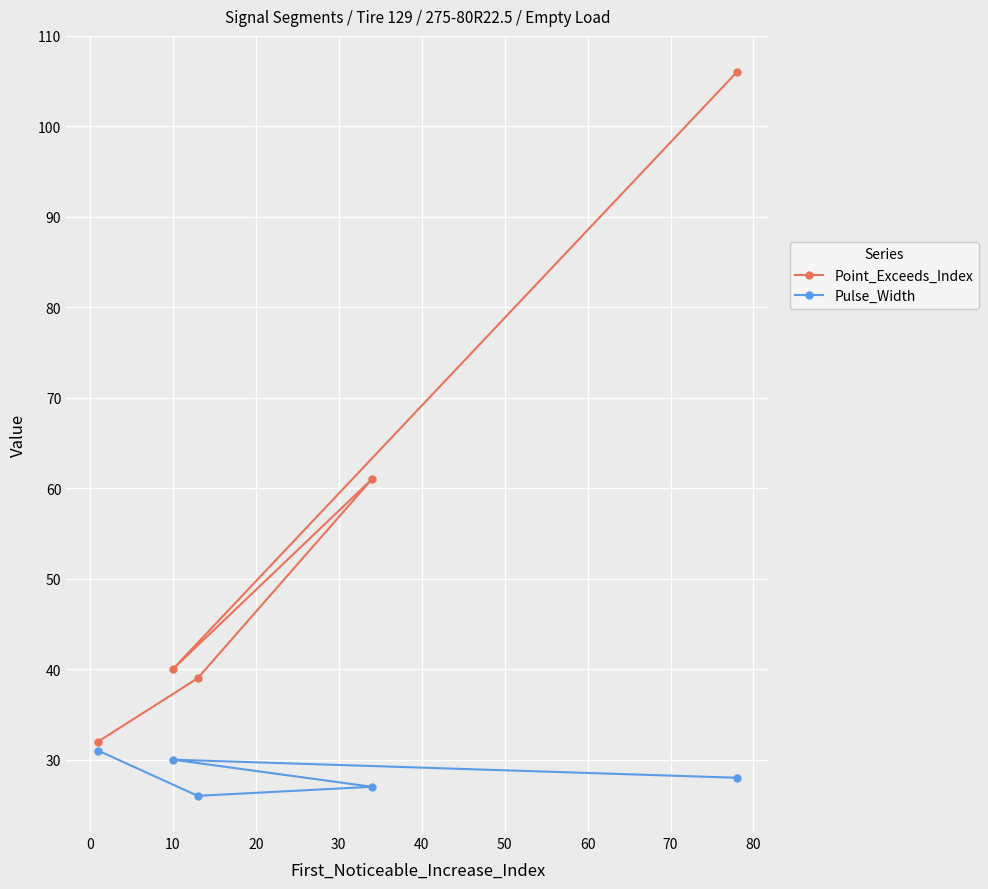

What is the average value of the Pulse_Width series?

28